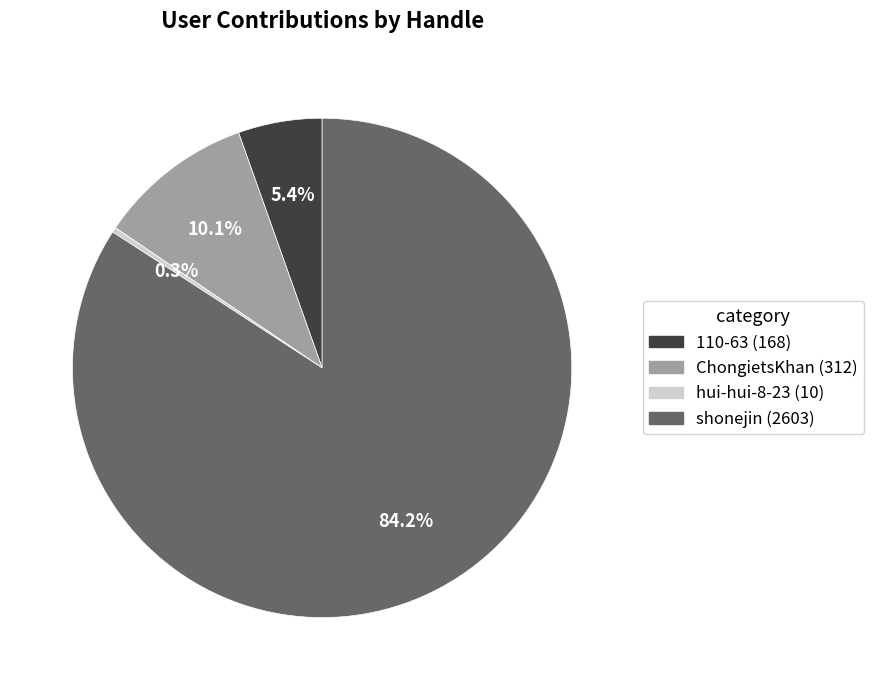

Which slice is the smallest?

hui-hui-8-23